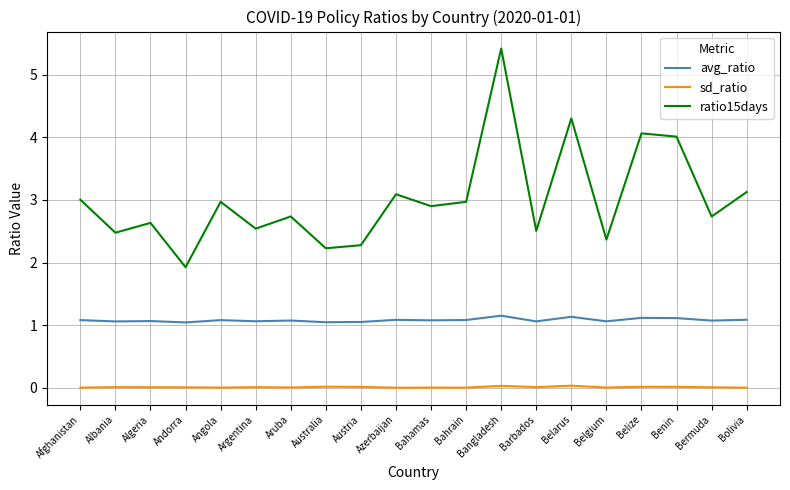

Rank the series by their maximum value, from lowest to highest.

sd_ratio, avg_ratio, ratio15days